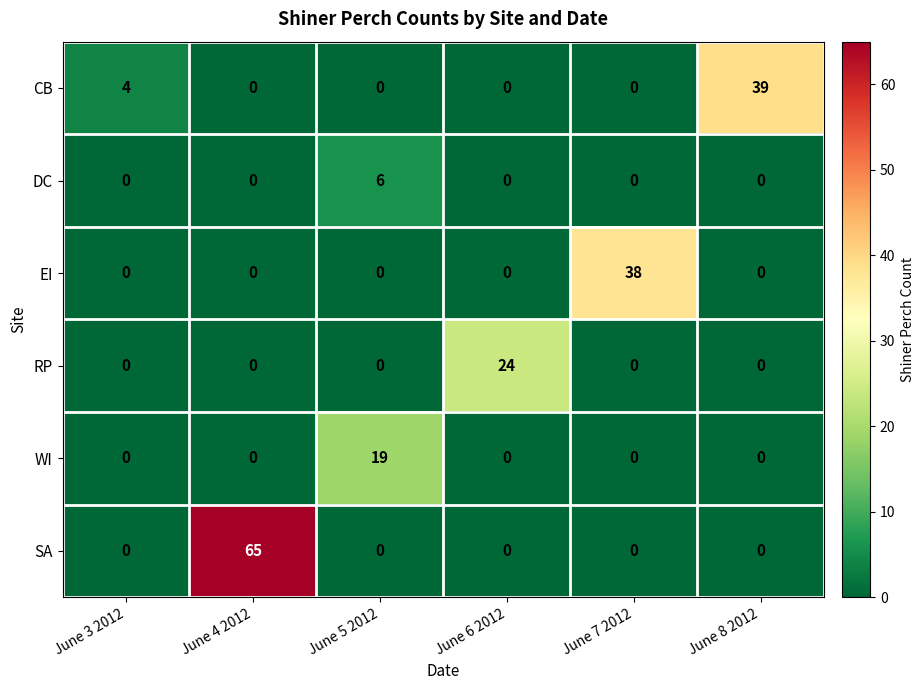

What is the highest value of the CB series?

39